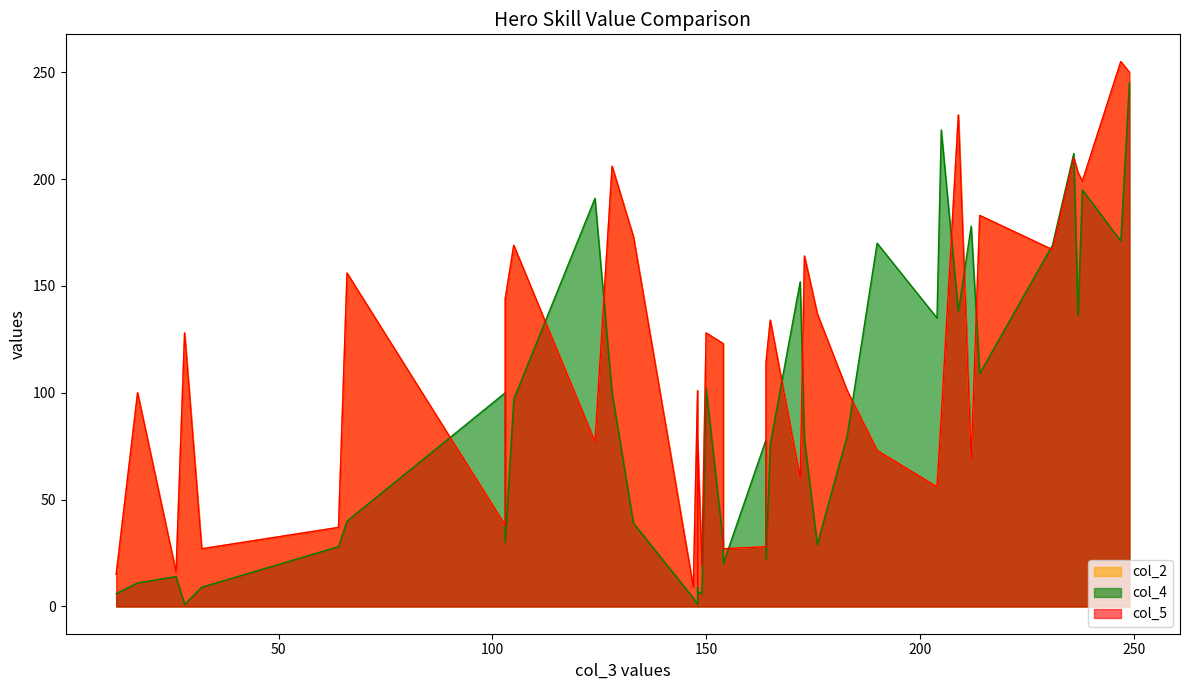

What position from the right is 10?

30